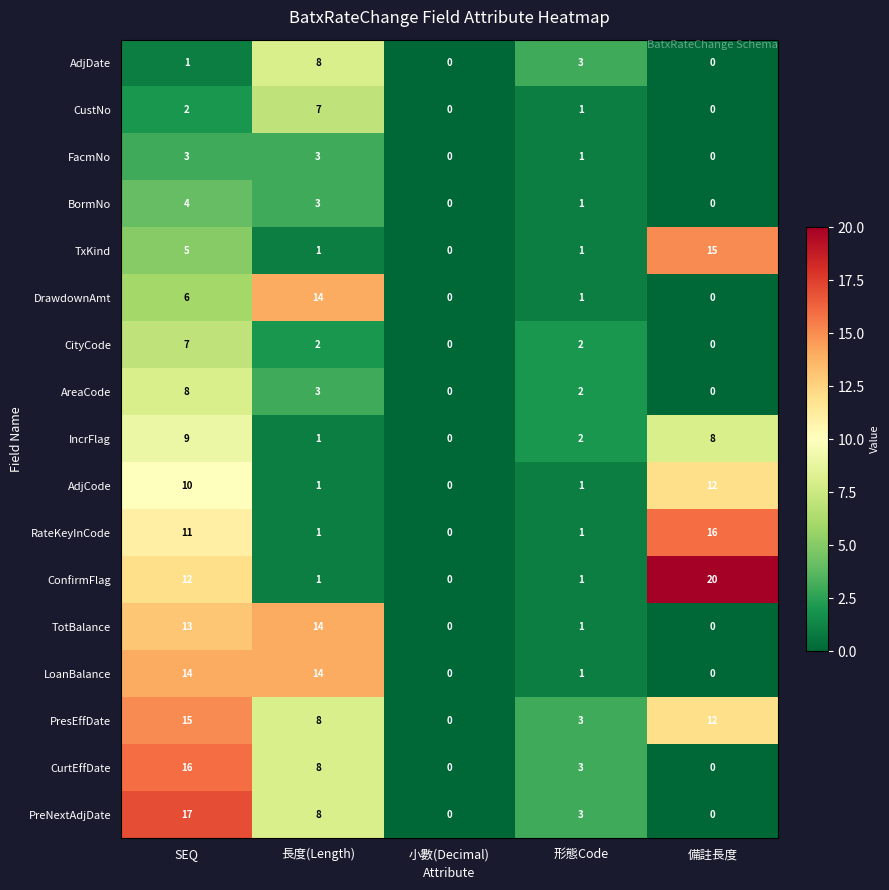

At which category is the sum across all series the highest?

SEQ